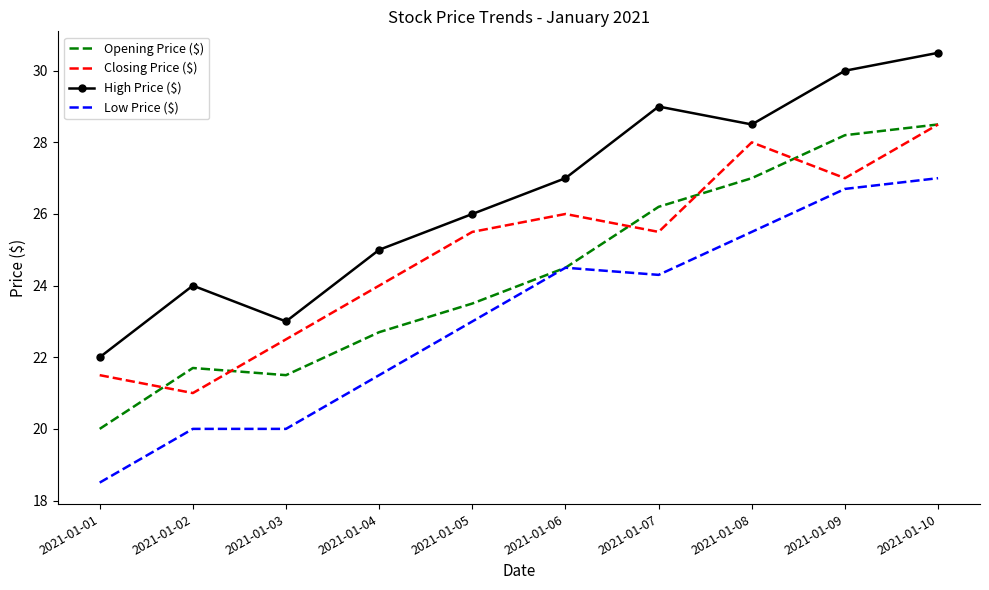

How many distinct data groups are displayed?

4